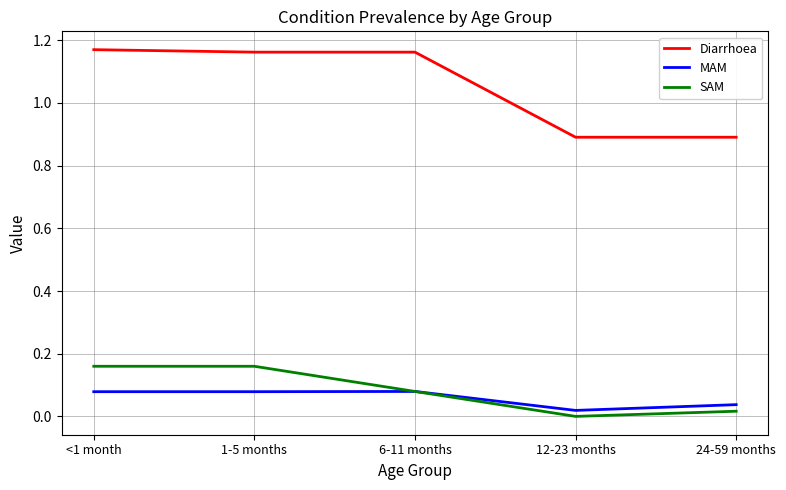

Which series has the largest total across all categories?

Diarrhoea